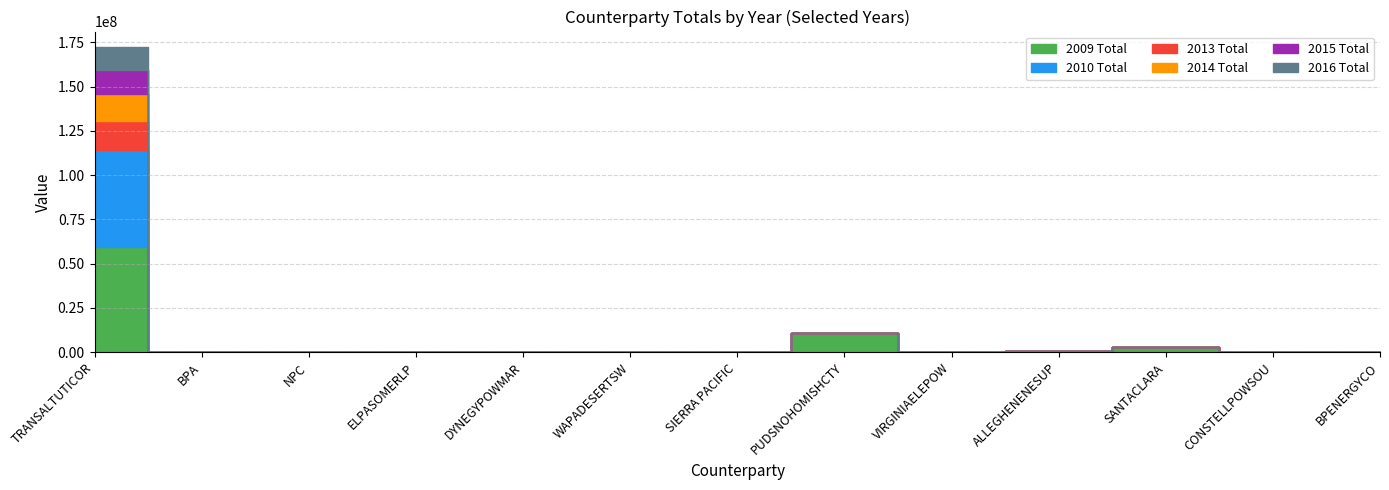

What is the difference between the maximum and minimum values in the 2013 Total series?

16636245.5